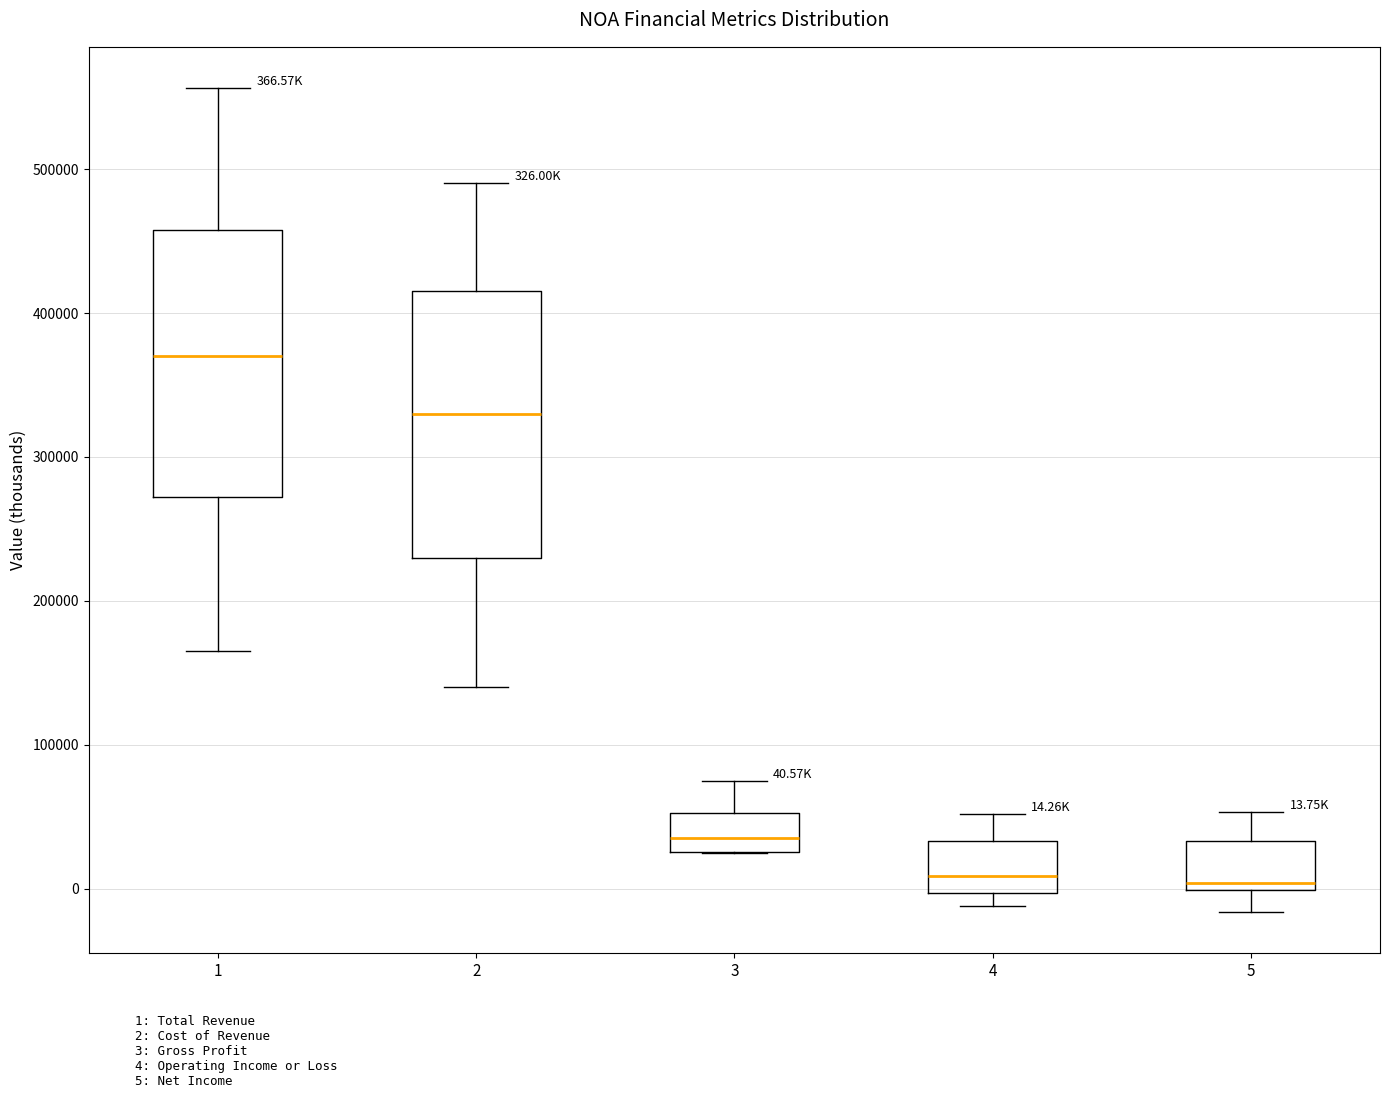

Which box has the highest median line?

1